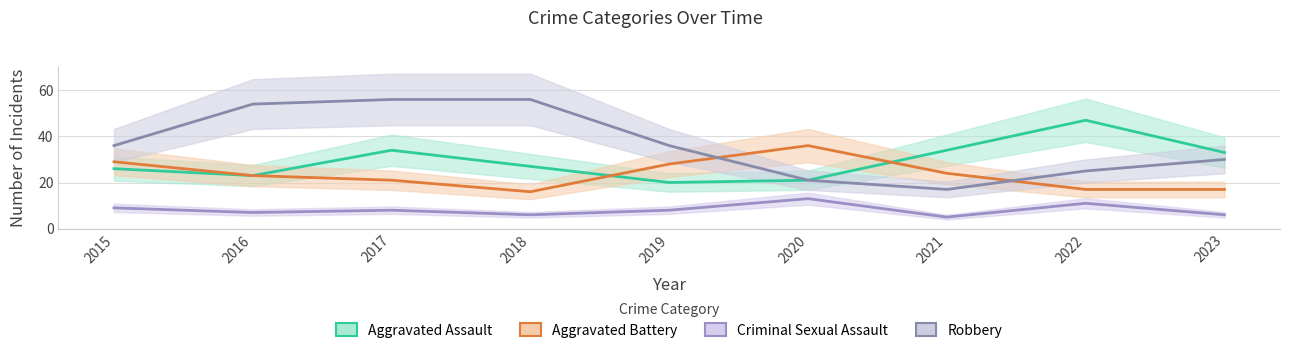

True or false: Criminal Sexual Assault and Aggravated Battery intersect in this chart.

False